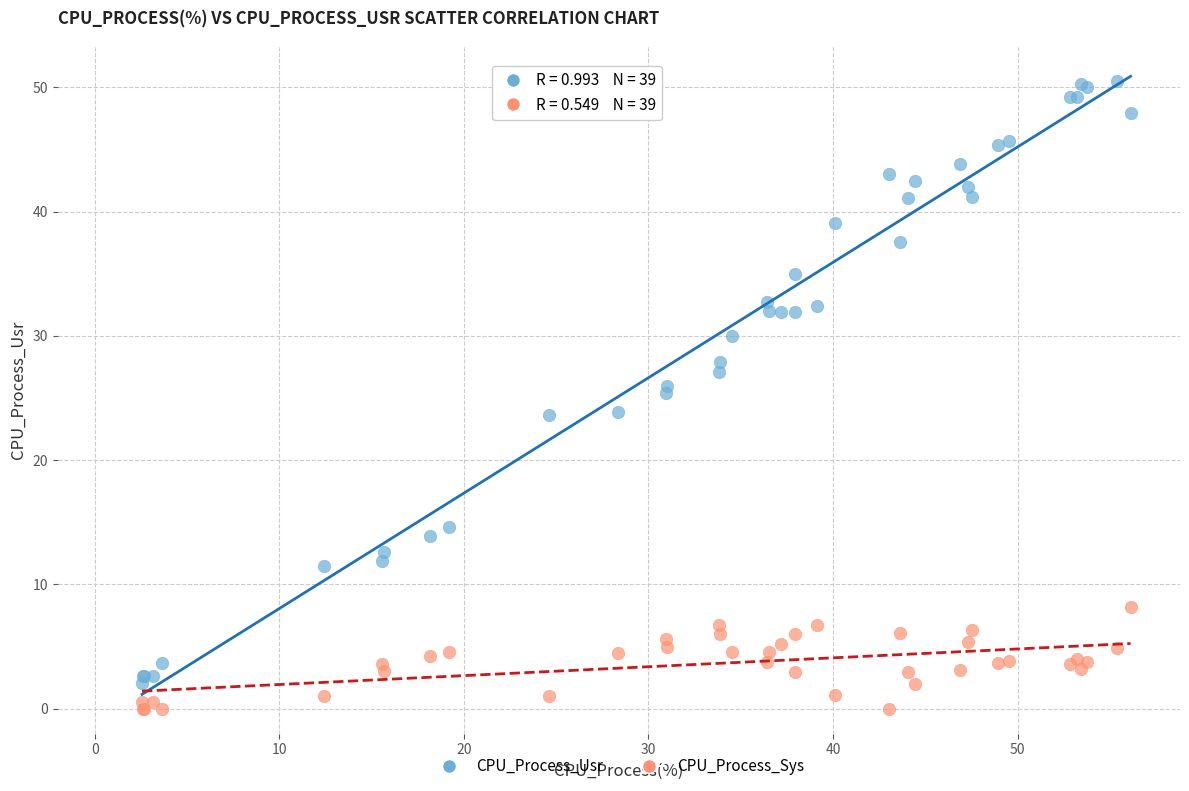

Which series contains the highest Y value?

CPU_Process_Usr